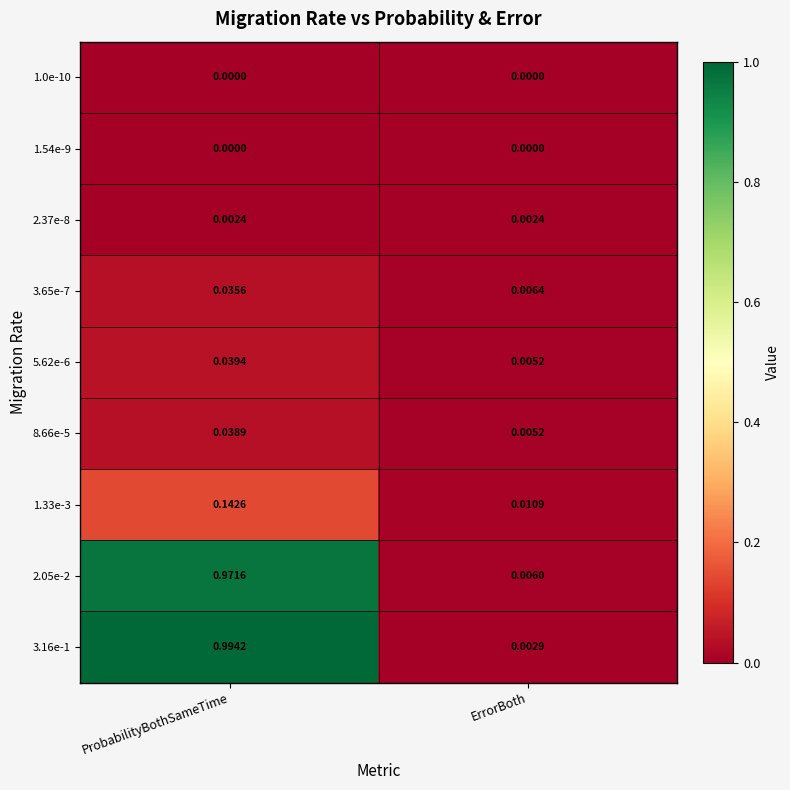

At which category is the sum across all series the highest?

ProbabilityBothSameTime